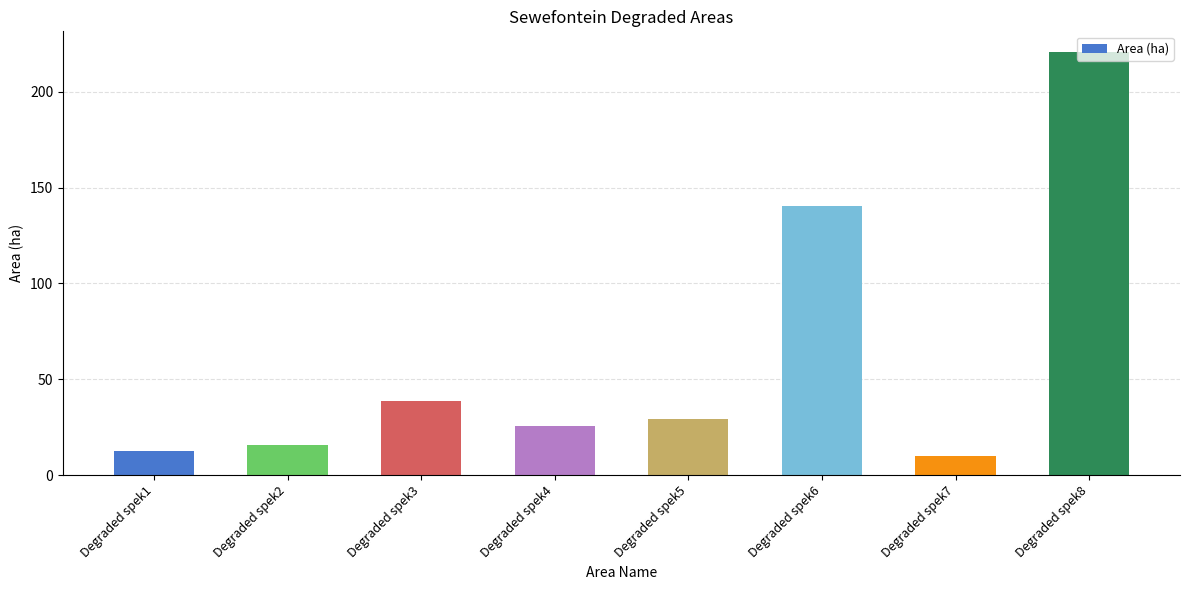

How many data points are less than 29?

4